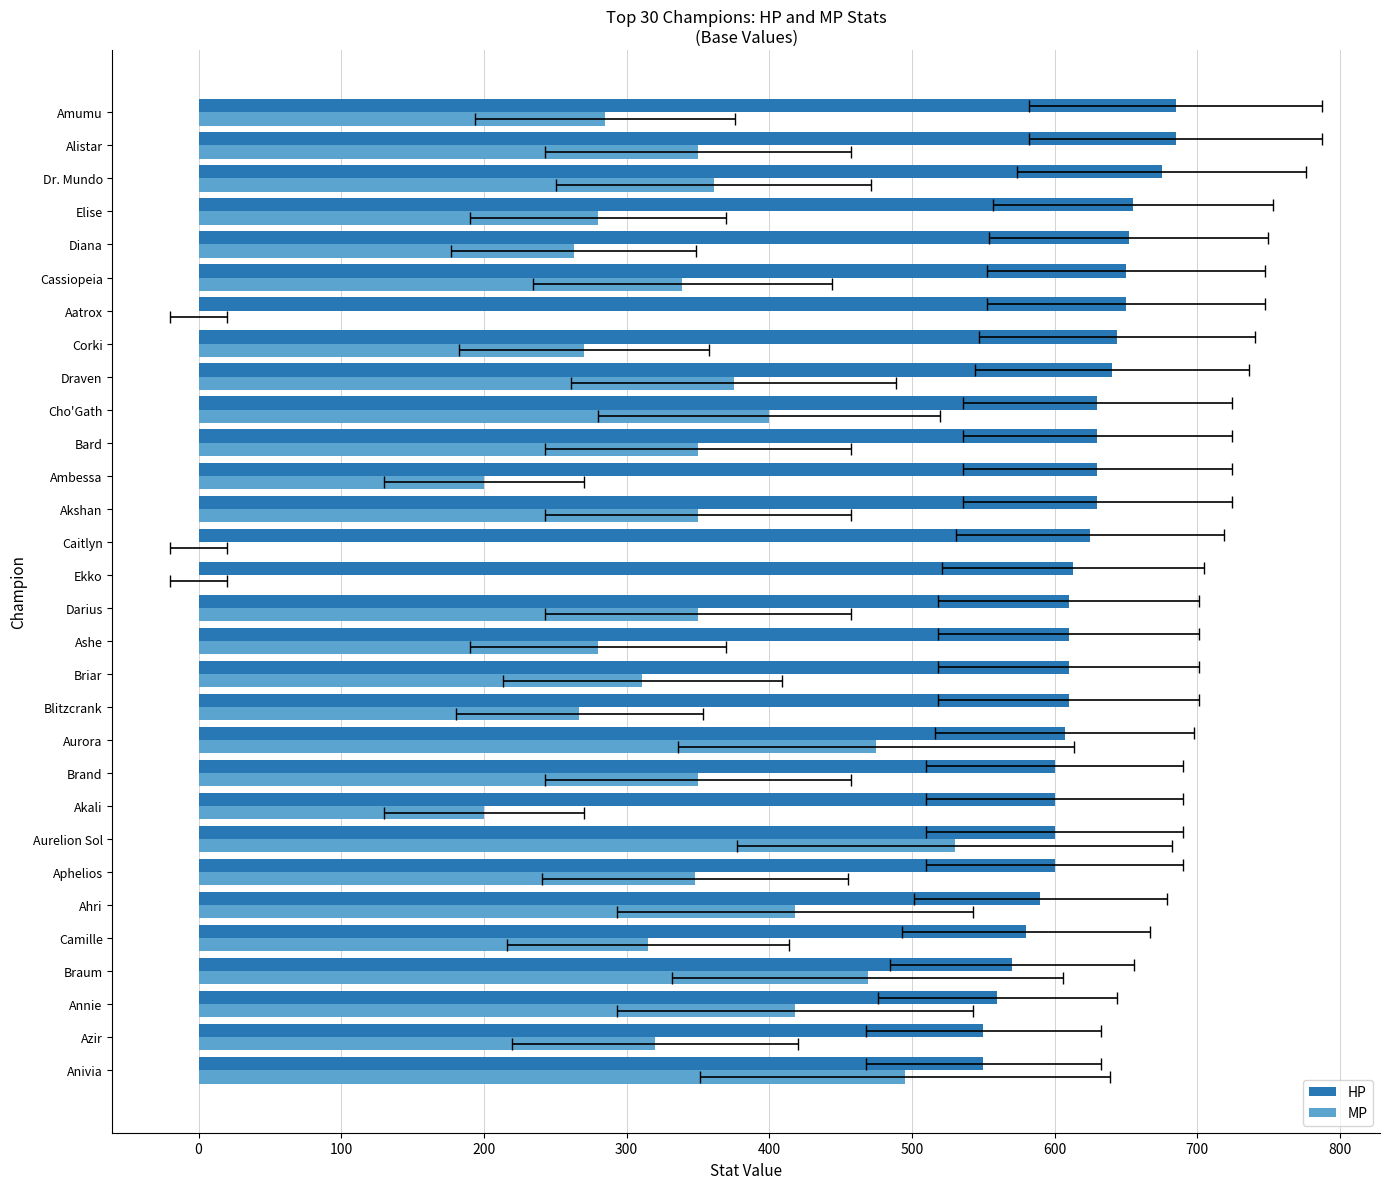

How many positive values does the MP series have?

27